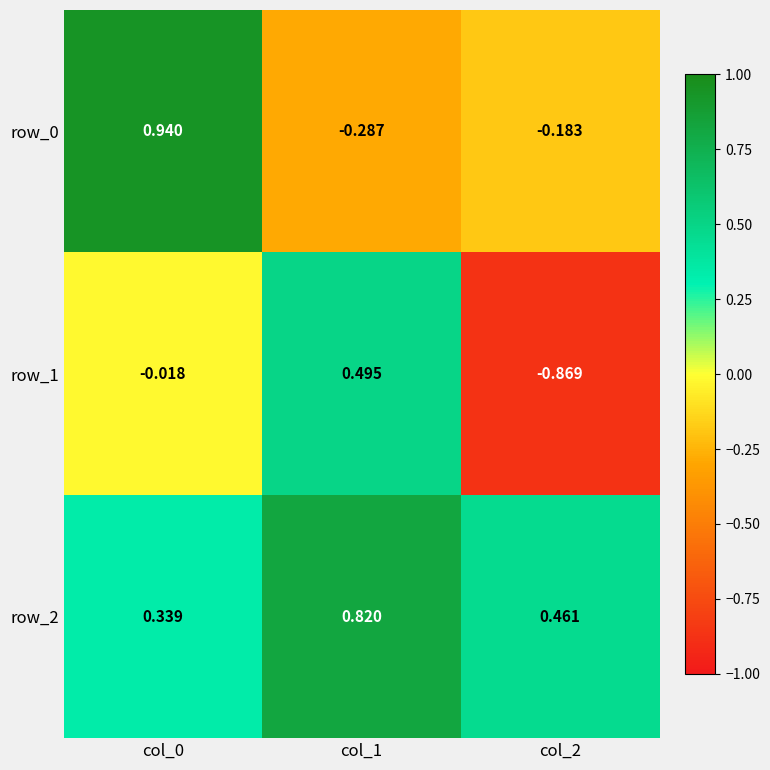

Between col_0 and col_1, which is larger?

col_0